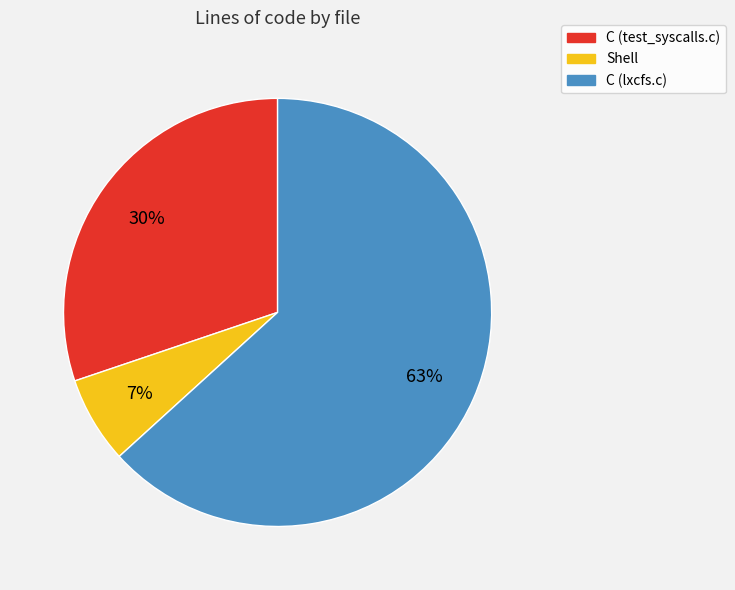

Is it true that C (lxcfs.c) is 63% of the pie?

True